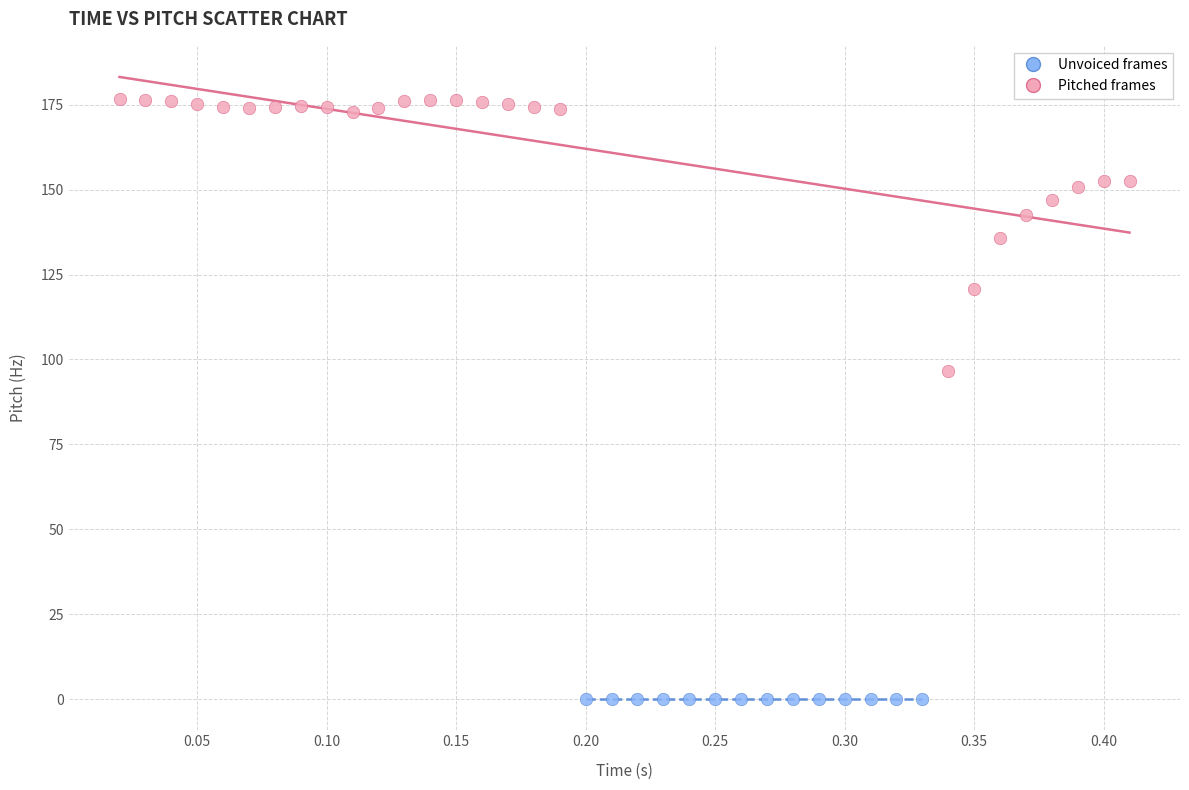

Which series contains the highest Y value?

Pitched frames